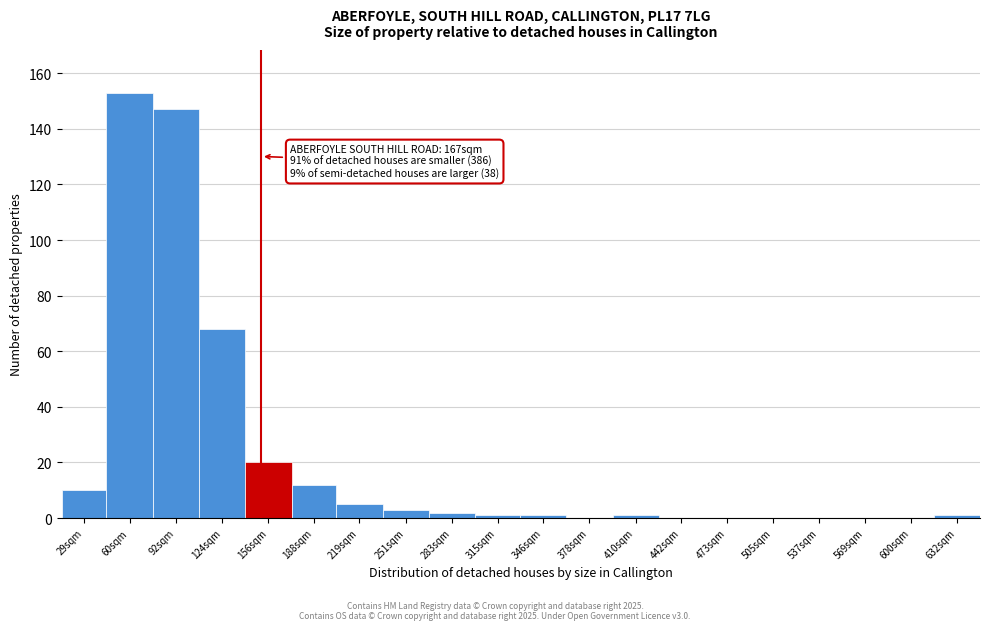

Reading left to right, what are all the values shown in this chart?

29sqm=10	60sqm=153	92sqm=147	124sqm=68	156sqm=20	188sqm=12	219sqm=5	251sqm=3	283sqm=2	315sqm=1	346sqm=1	378sqm=0	410sqm=1	442sqm=0	473sqm=0	505sqm=0	537sqm=0	569sqm=0	600sqm=0	632sqm=1